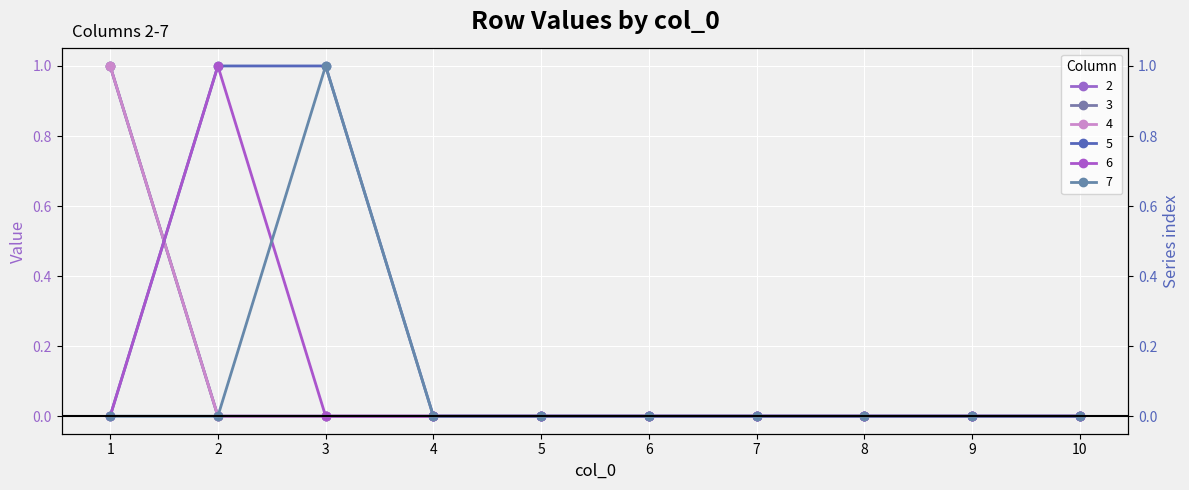

True or false: 7 and 6 intersect in this chart.

True